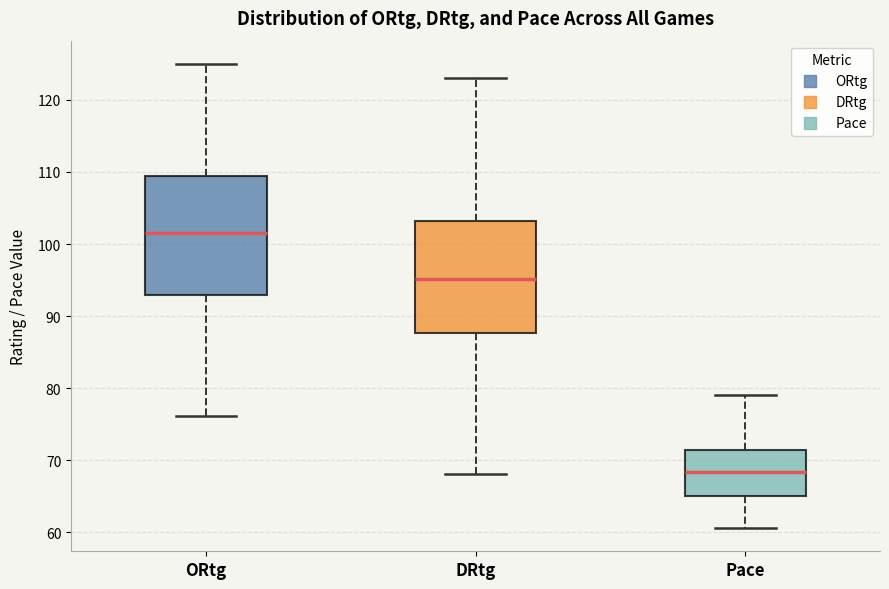

Reading left to right, transcribe this box plot: for each box, give where its median line is, the range the box spans, and where its two whiskers end, as read against the y-axis. The values are not printed on the chart, so give them approximately, as read against the axis.

ORtg: median 102, box 93 to 110, whiskers 76 to 125
DRtg: median 95, box 88 to 103, whiskers 68 to 123
Pace: median 68, box 65 to 71, whiskers 61 to 79